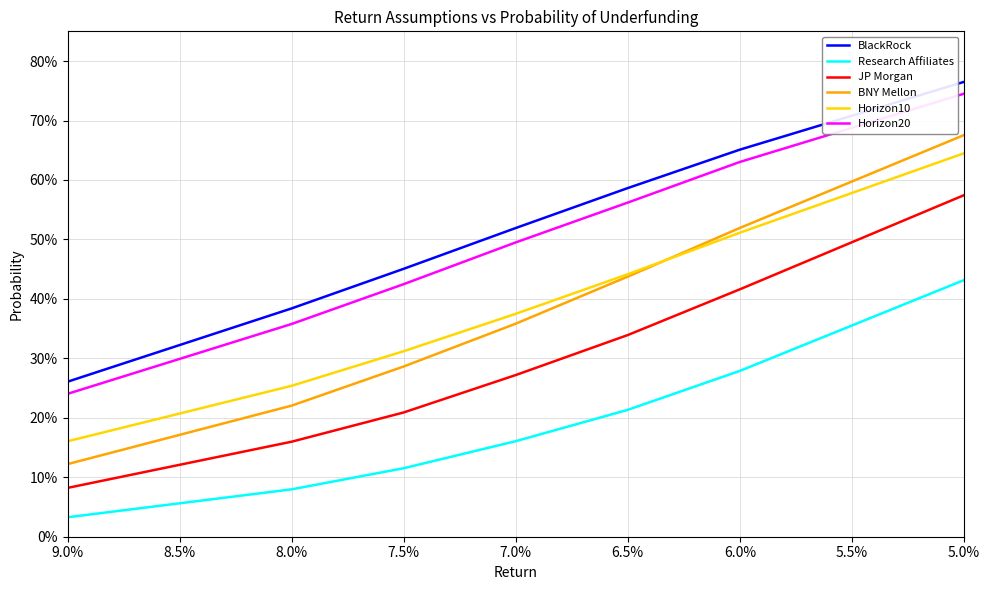

At how many categories does at least one series exceed 0?

7